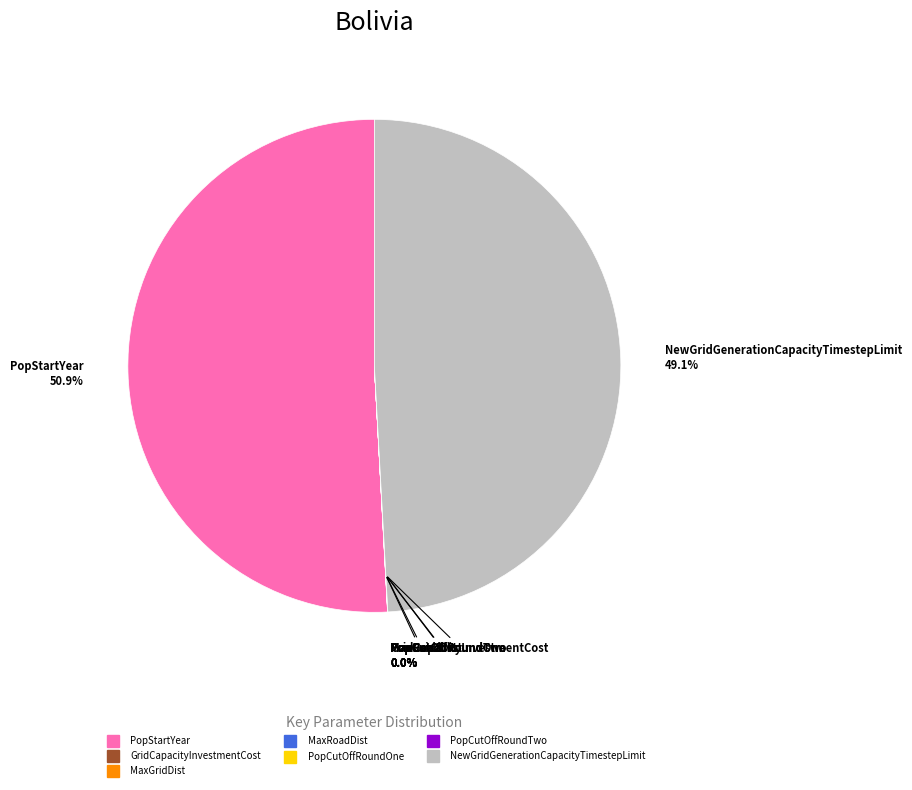

What is the majority slice?

PopStartYear